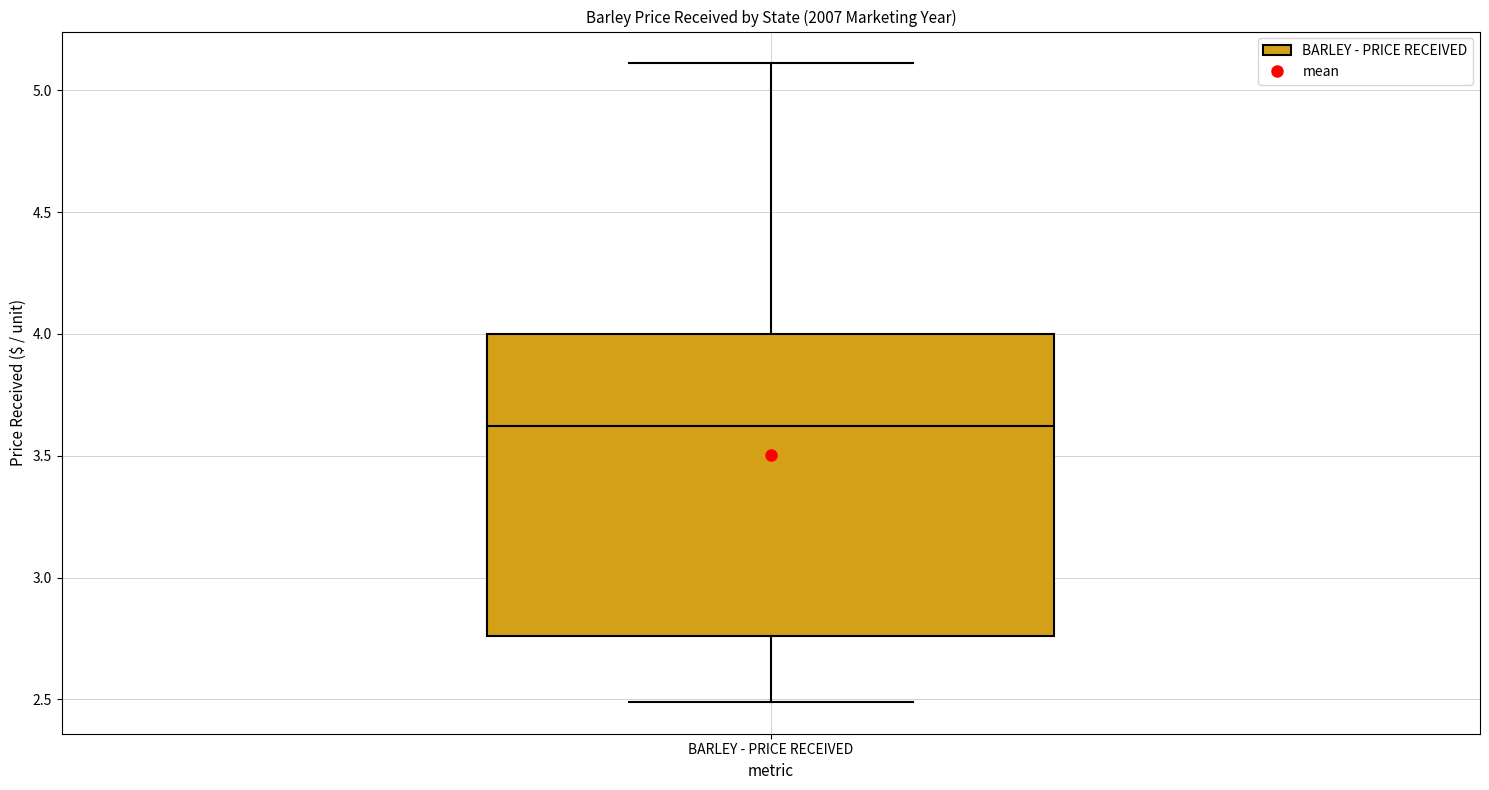

Transcribe this box plot: give where the median line is, the range the box spans, and where the two whiskers end, as read against the y-axis. The values are not printed on the chart, so give them approximately, as read against the axis.

median 3.60, box 2.75 to 4.00, whiskers 2.50 to 5.10